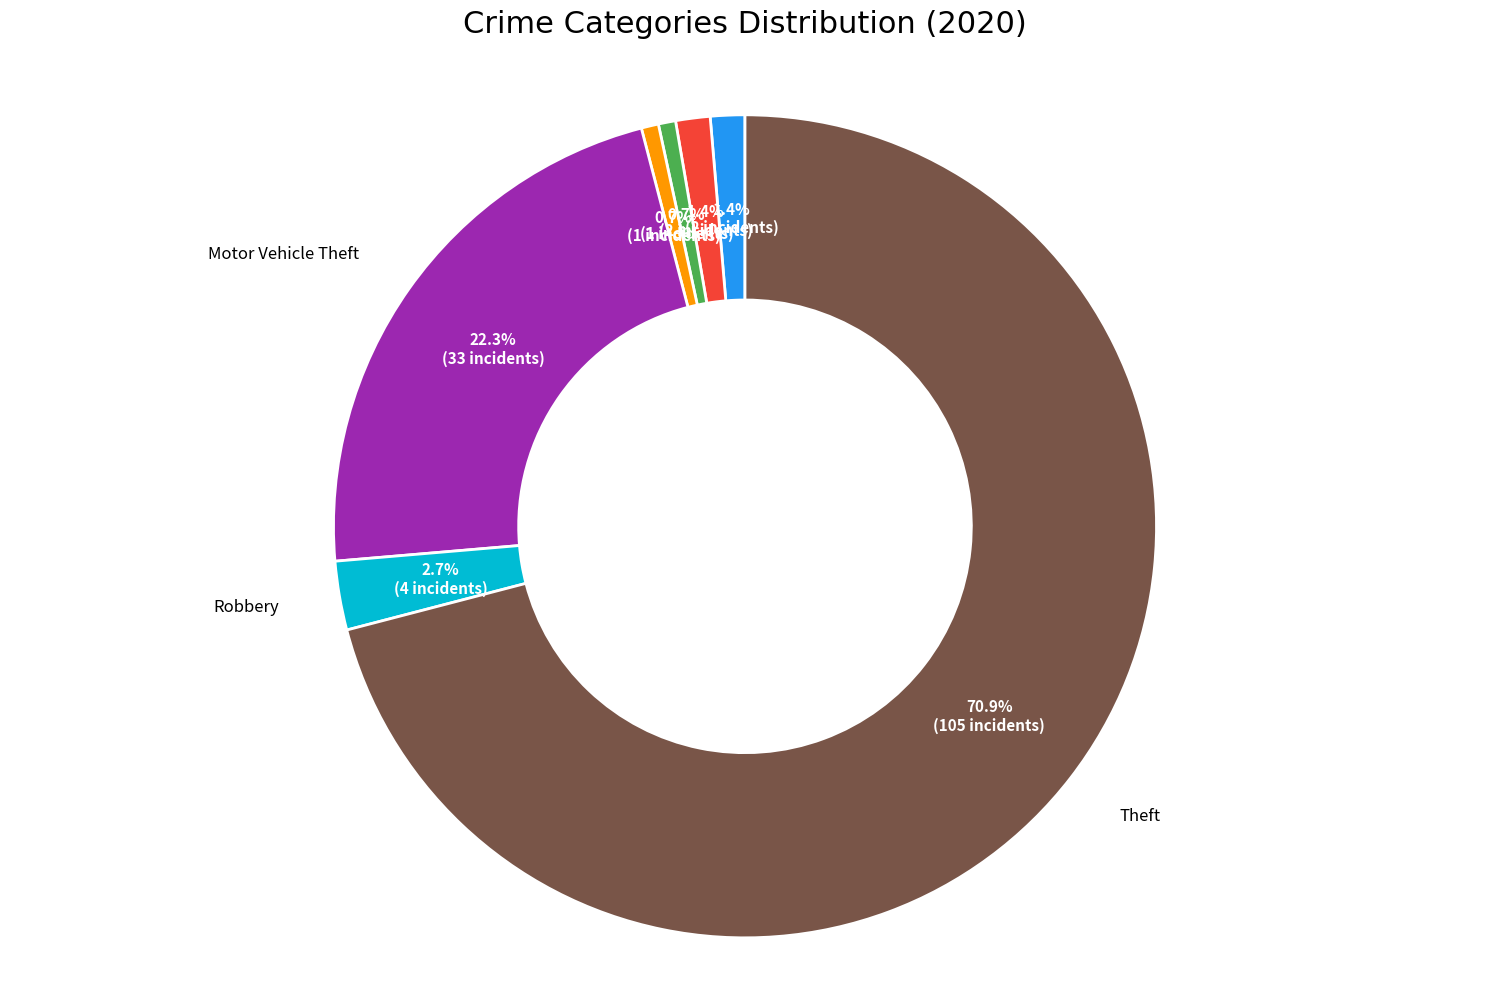

Does any single category account for the majority?

Yes